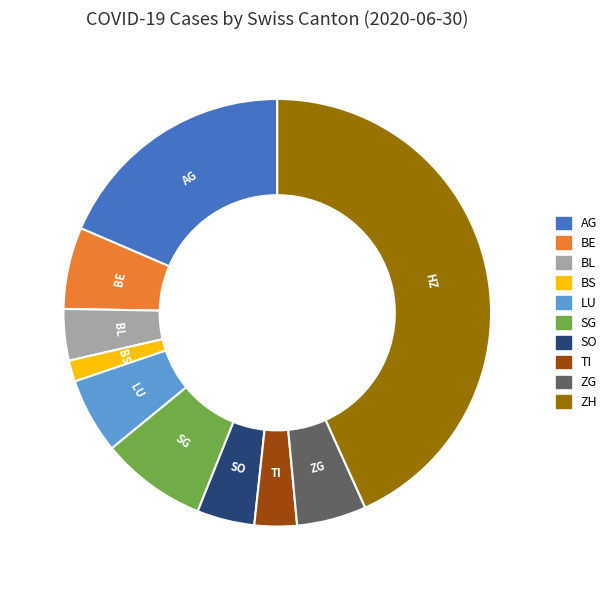

The SG slice represents 8% of the pie. True or false?

True